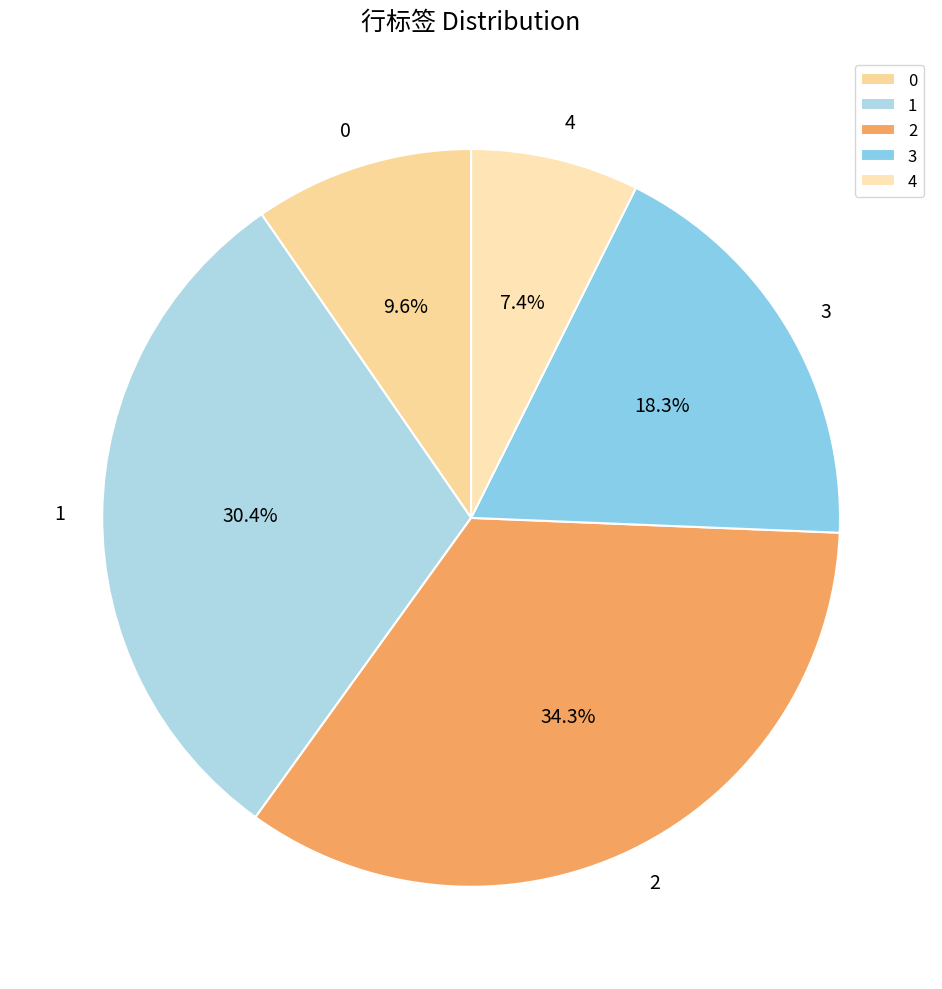

Which slice is the largest?

2